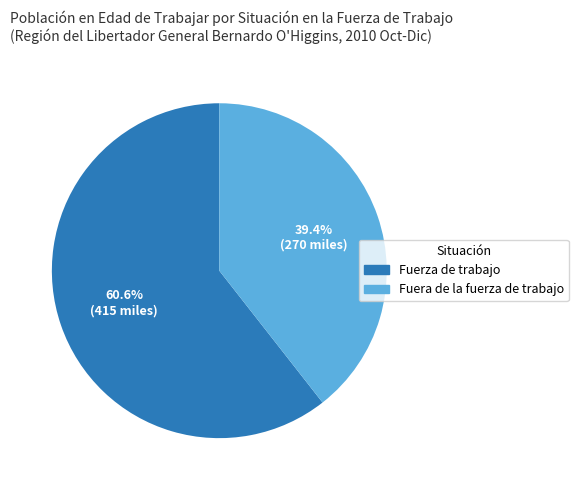

How many slices are in this pie chart?

2